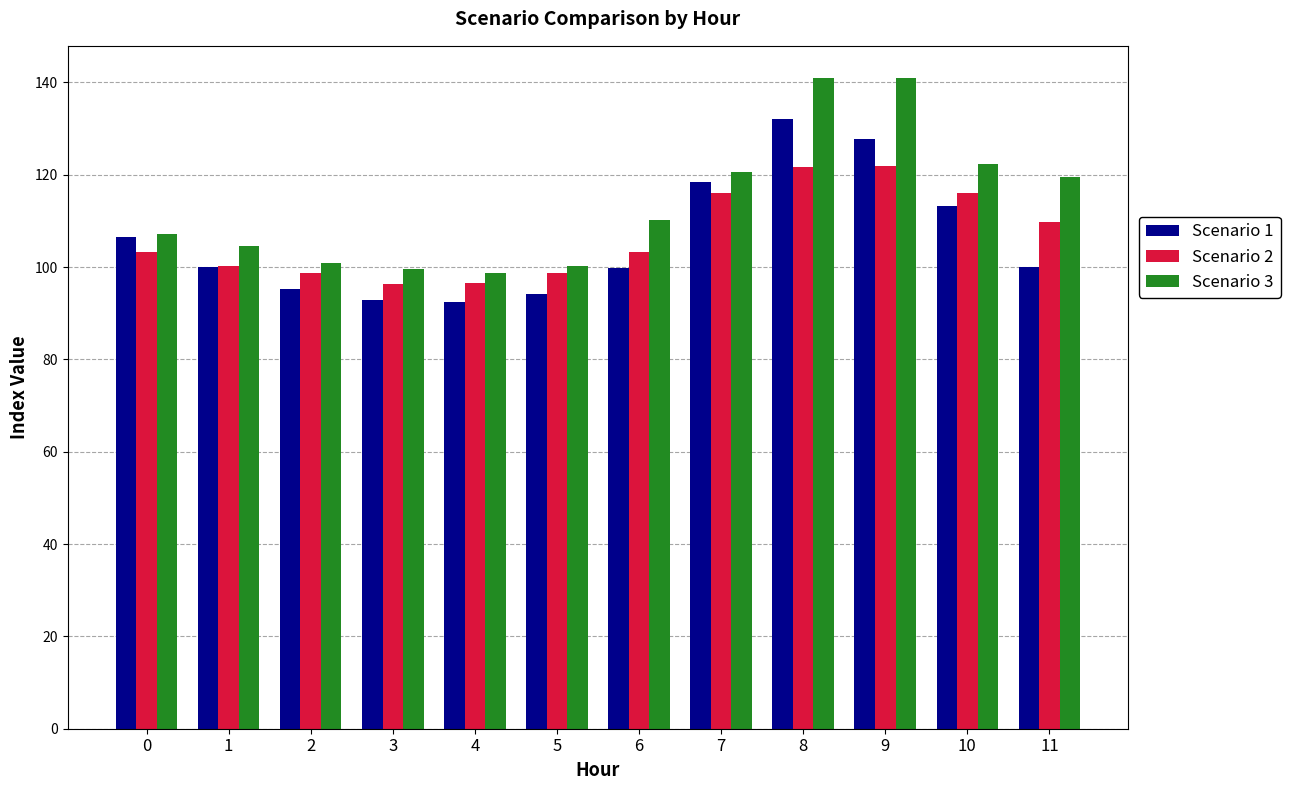

What is the difference between the Scenario 1 values at 2 and 6?

4.4